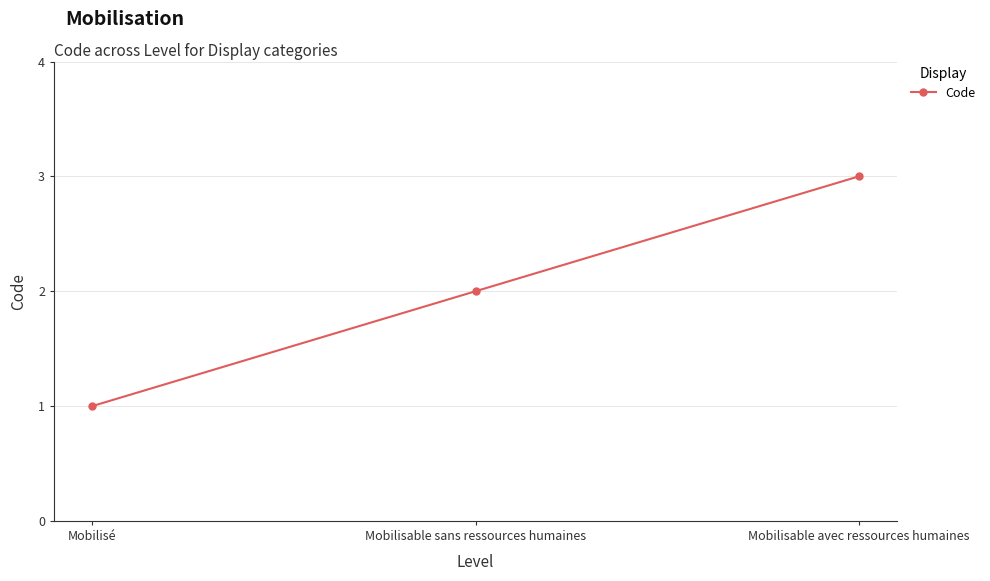

What is the approximate value at Mobilisé?

1